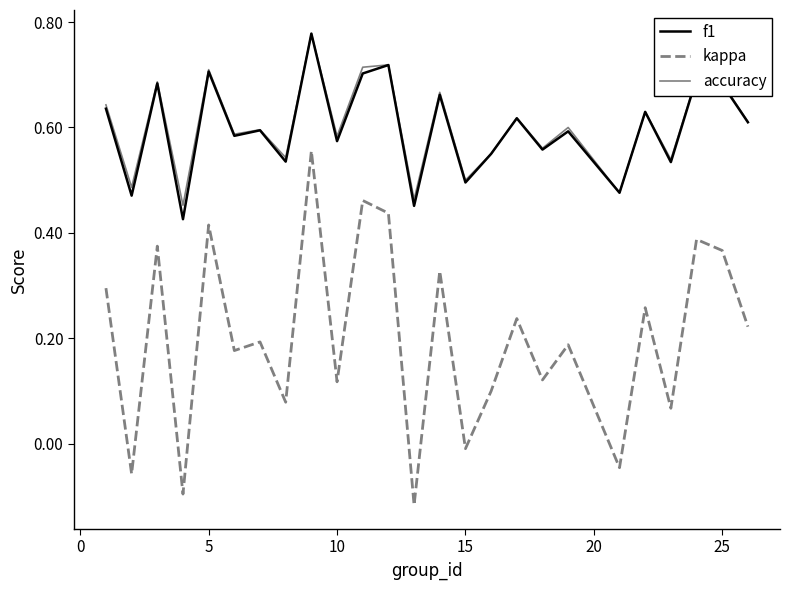

True or false: kappa has more than 0 points higher than both neighbors.

True